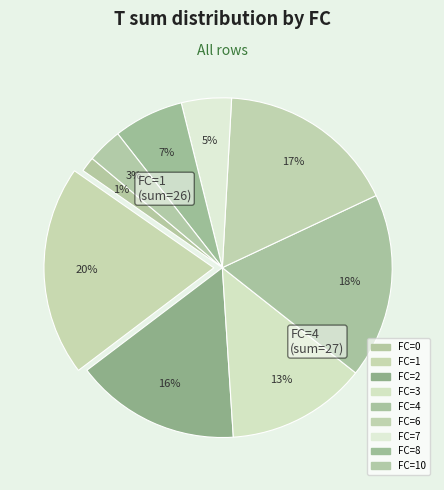

Does any single category account for the majority?

No